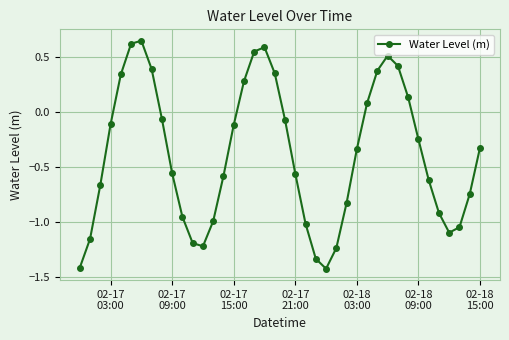

True or false: the data has more than 1 interior local peaks.

True